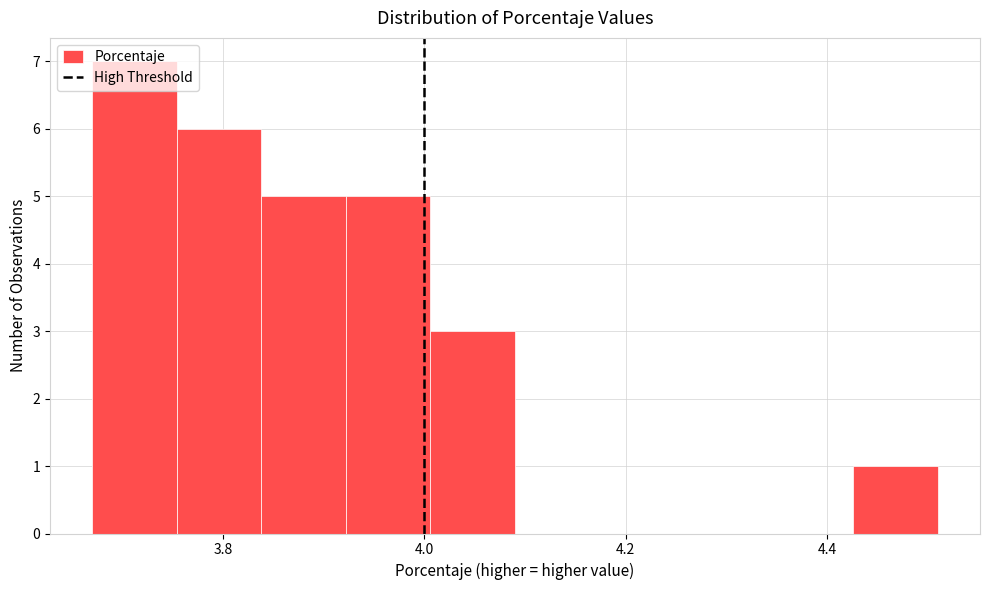

Reading left to right, transcribe this chart: for each bar, give the range it covers on the x-axis and its height. Neither the bar edges nor the heights are printed on the chart, so give them approximately, as read against the axes.

3.670 to 3.754: 7
3.754 to 3.838: 6
3.838 to 3.922: 5
3.922 to 4.006: 5
4.006 to 4.090: 3
4.090 to 4.174: 0
4.174 to 4.258: 0
4.258 to 4.342: 0
4.342 to 4.426: 0
4.426 to 4.510: 1